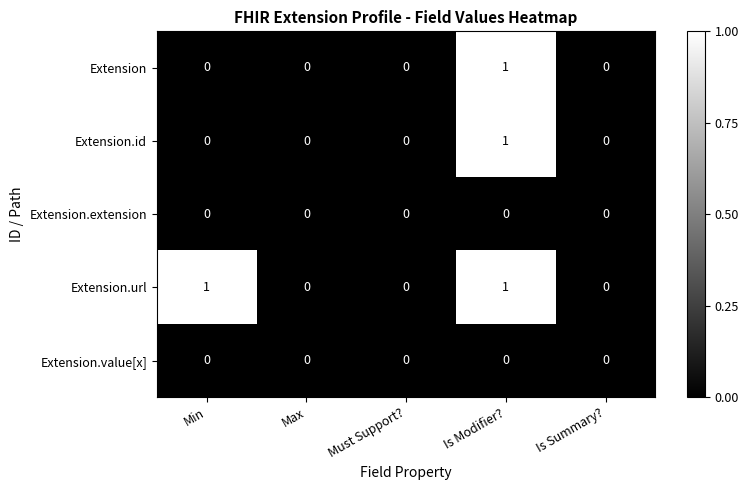

The Extension.url series shows 2 at Is Modifier?. True or false?

False